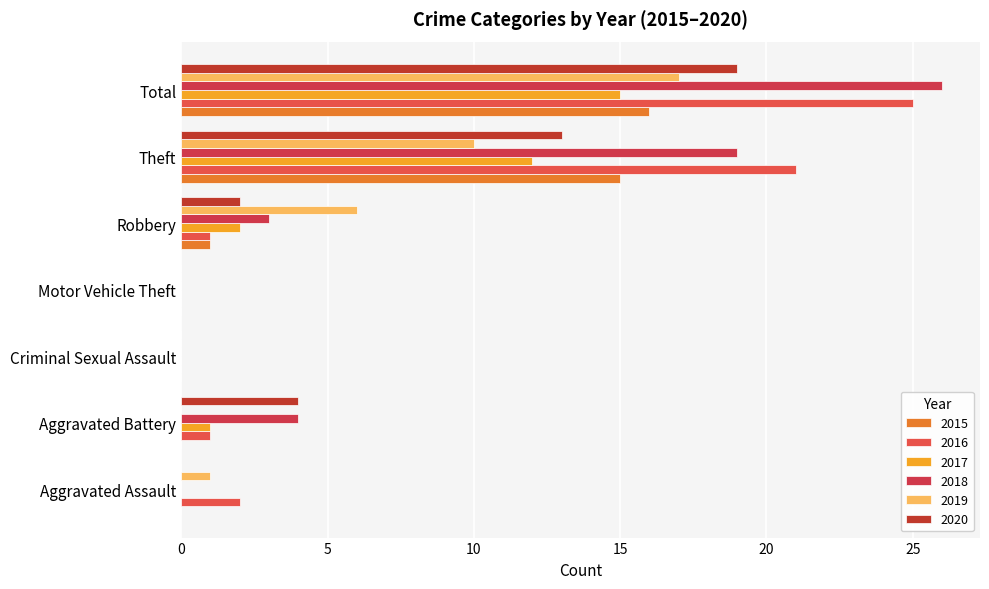

Which series has the largest range (max minus min)?

2018